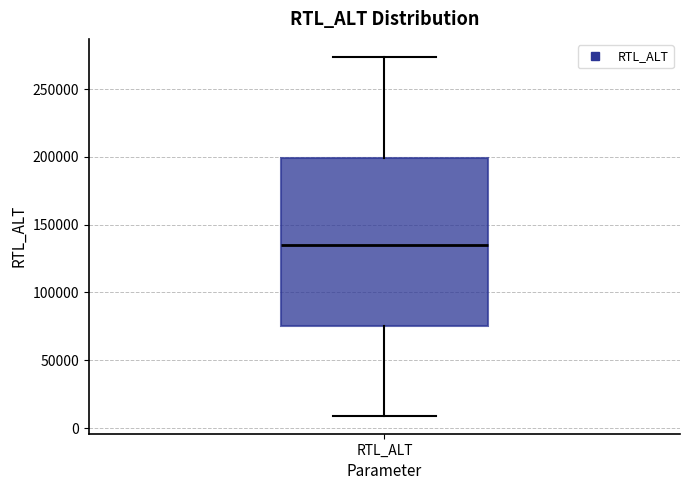

Where does the median line of the box for RTL_ALT sit on the y-axis? The values are not printed on the chart, so give them approximately, as read against the axis.

135000